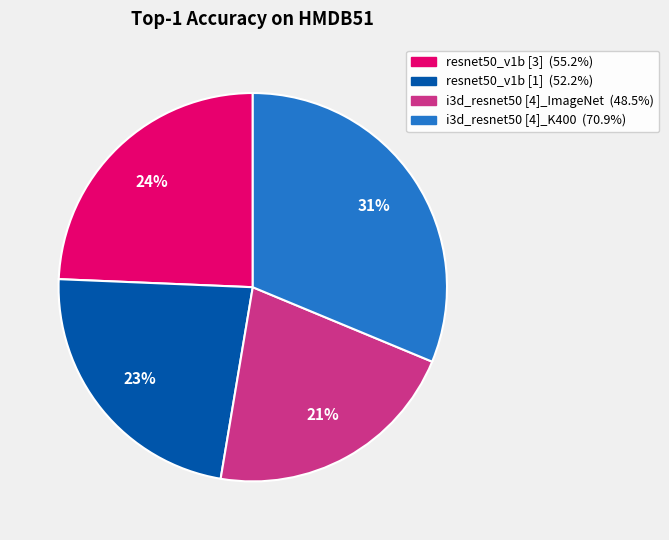

How many segments does this pie chart have?

4